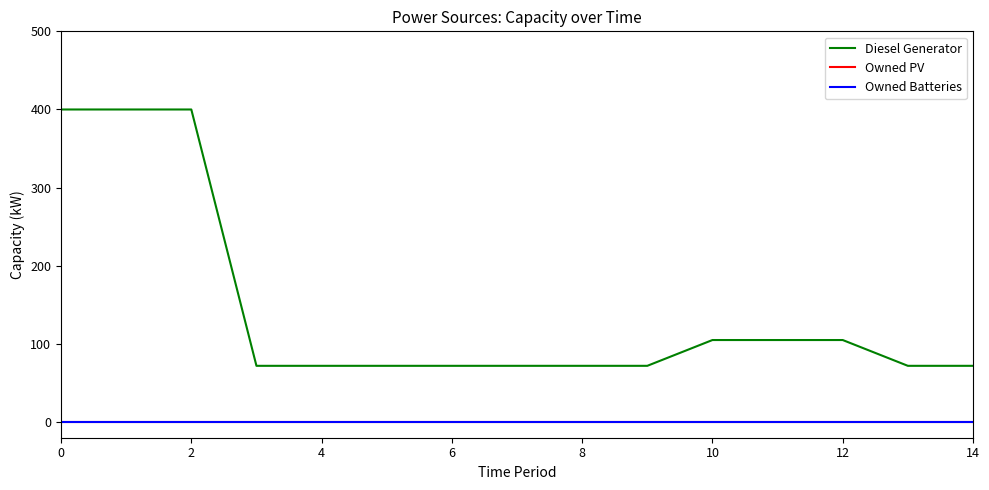

True or false: Owned Batteries and Owned PV intersect in this chart.

False